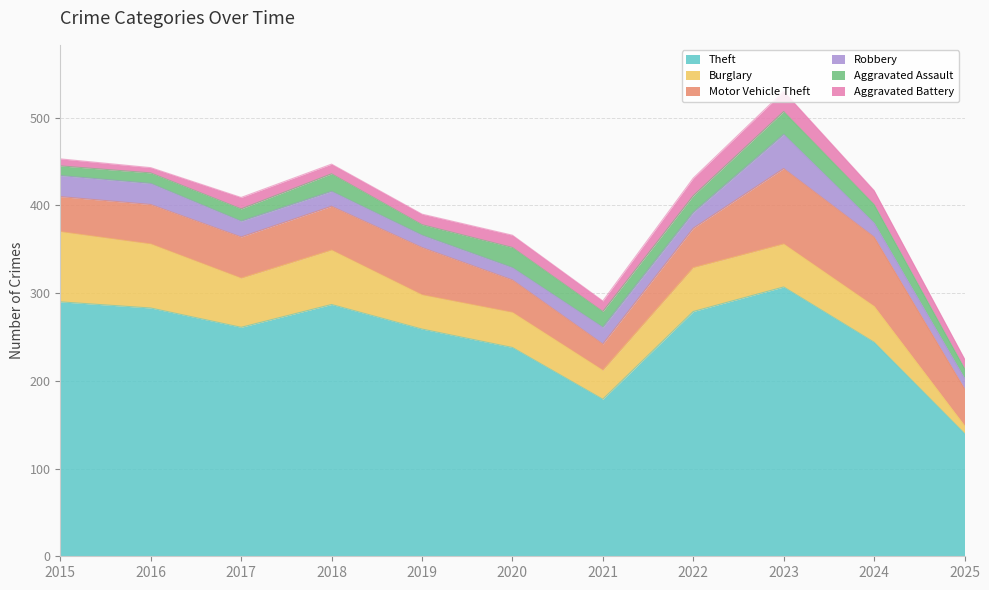

Reading left to right, what are all the values shown in this chart?

Theft: 290	283	261	287	259	238	179	279	307	244	140
Burglary: 80	73	56	62	39	40	33	50	49	41	9
Motor Vehicle Theft: 40	45	47	50	54	37	30	45	86	79	42
Robbery: 24	24	18	17	14	14	19	18	39	16	12
Aggravated Assault: 11	12	14	20	12	23	18	19	26	21	11
Aggravated Battery: 8	6	13	11	12	14	12	20	23	16	11